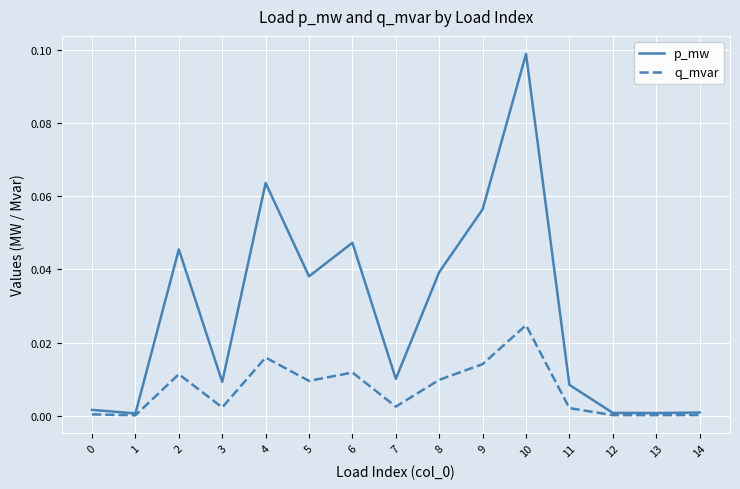

The value of q_mvar at 5 is 0.0. True or false?

True